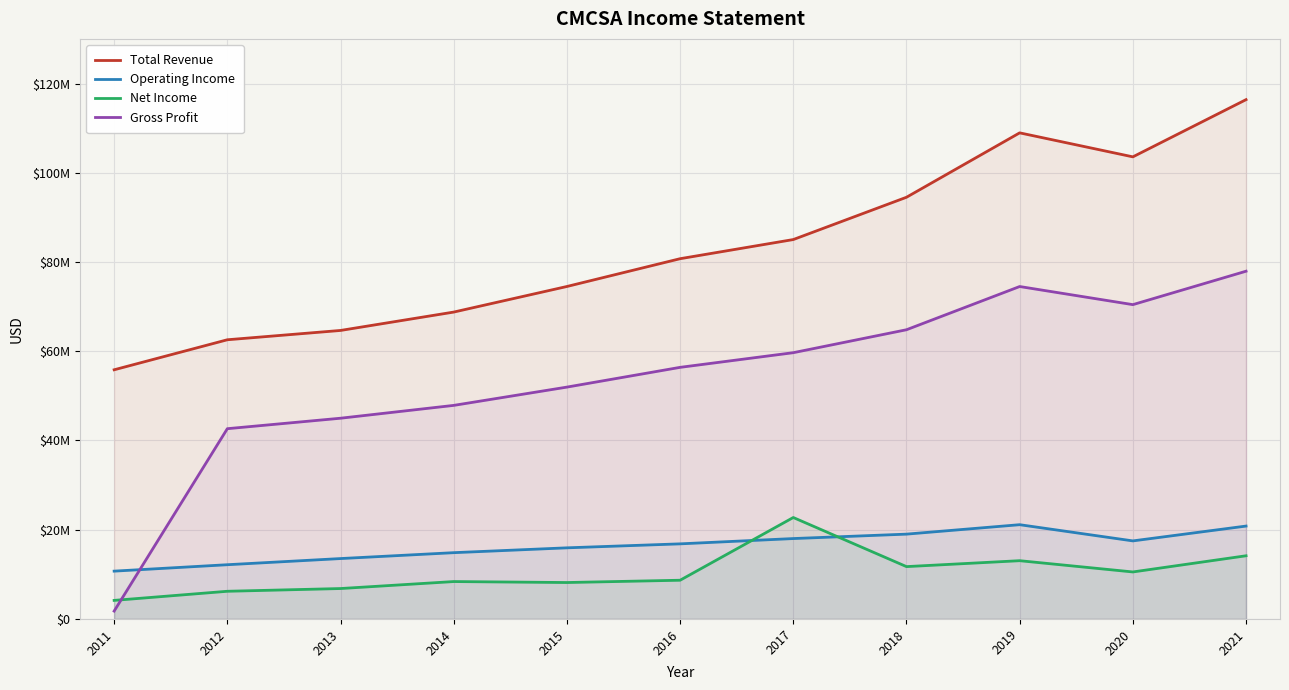

At which label does Total Revenue reach its peak?

2021